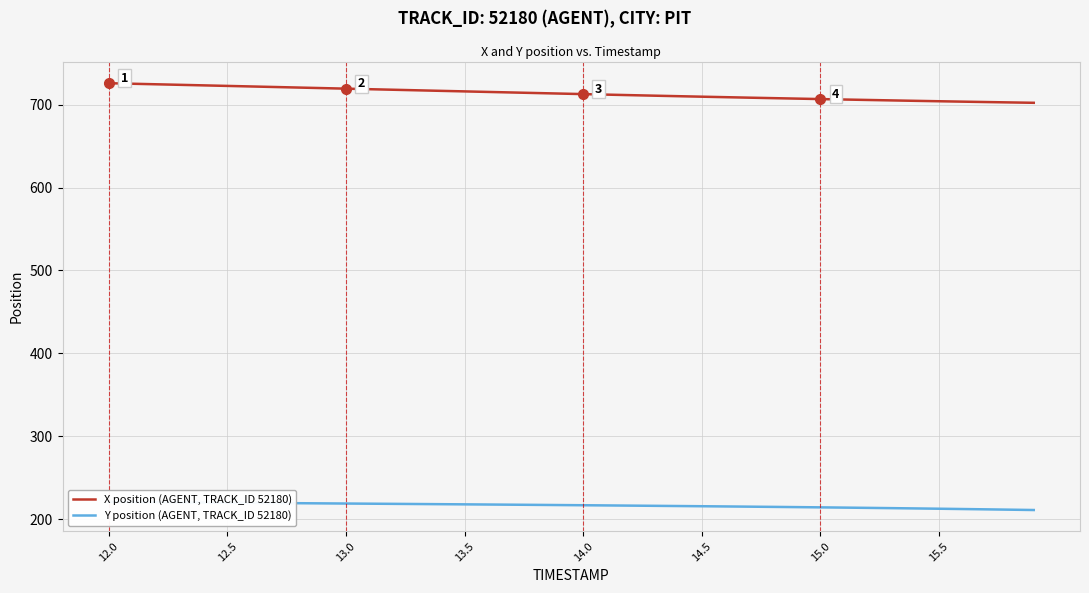

What is the maximum value for X position (AGENT, TRACK_ID 52180)?

725.9